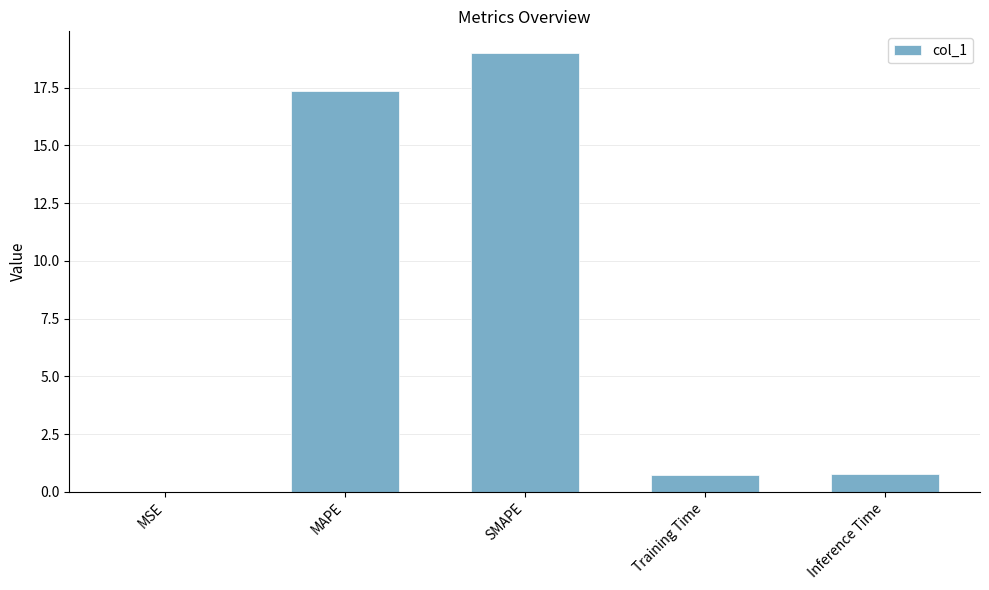

The value at MAPE is 17.3. True or false?

True